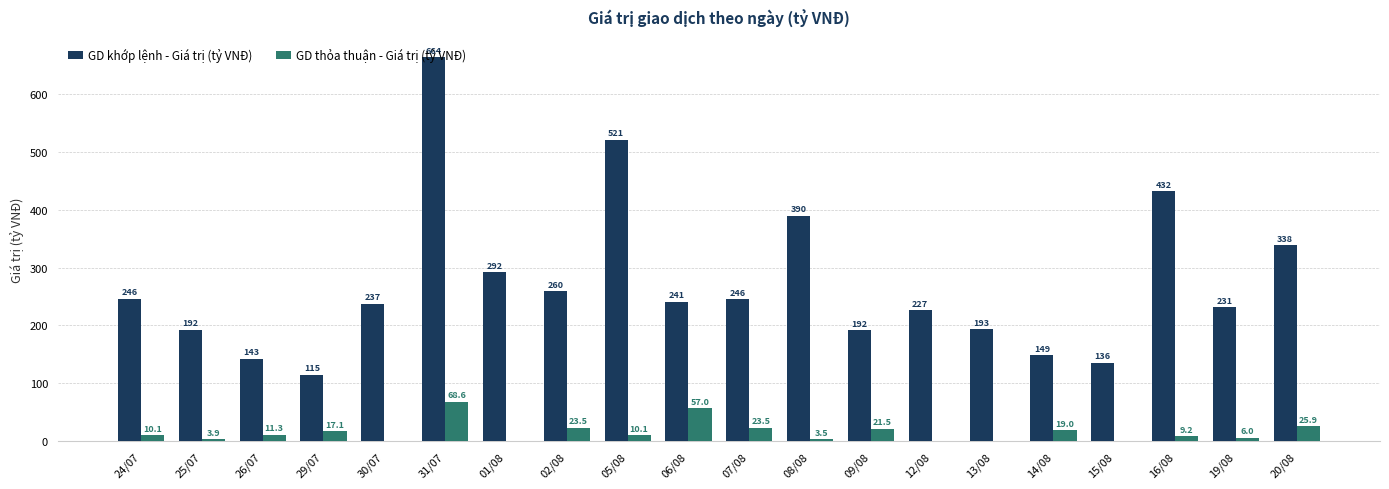

Which series has the largest total across all categories?

GD khớp lệnh - Giá trị (tỷ VNĐ)